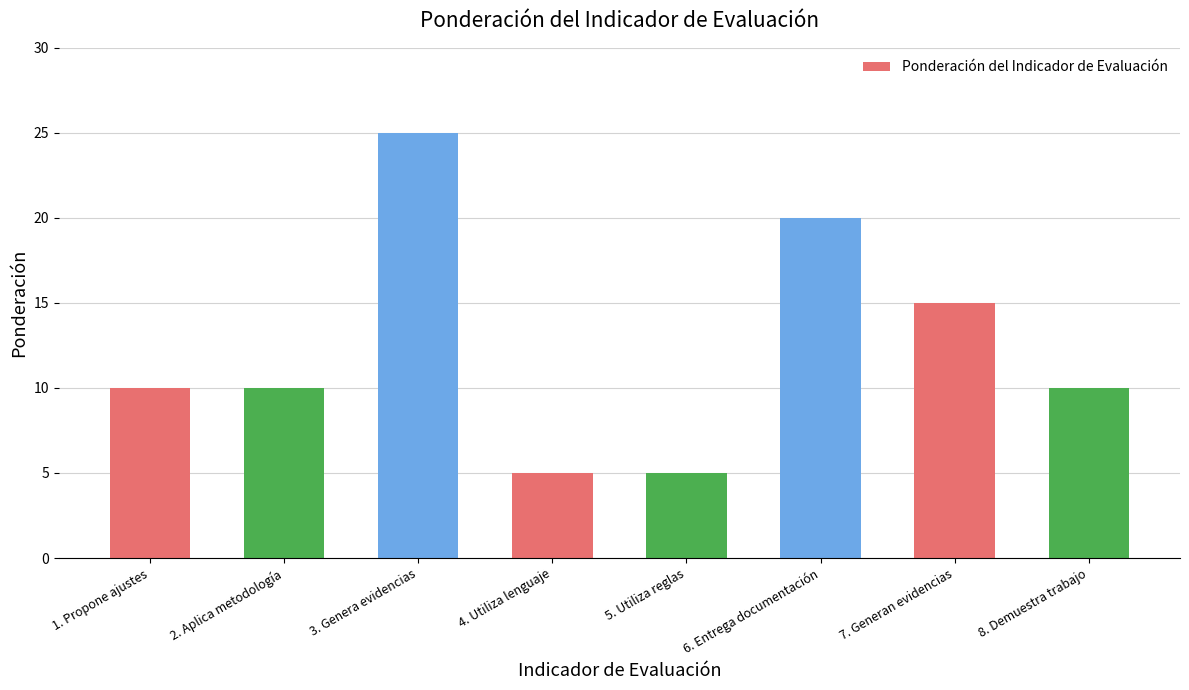

Are the bars grouped side by side (vs. stacked)?

No